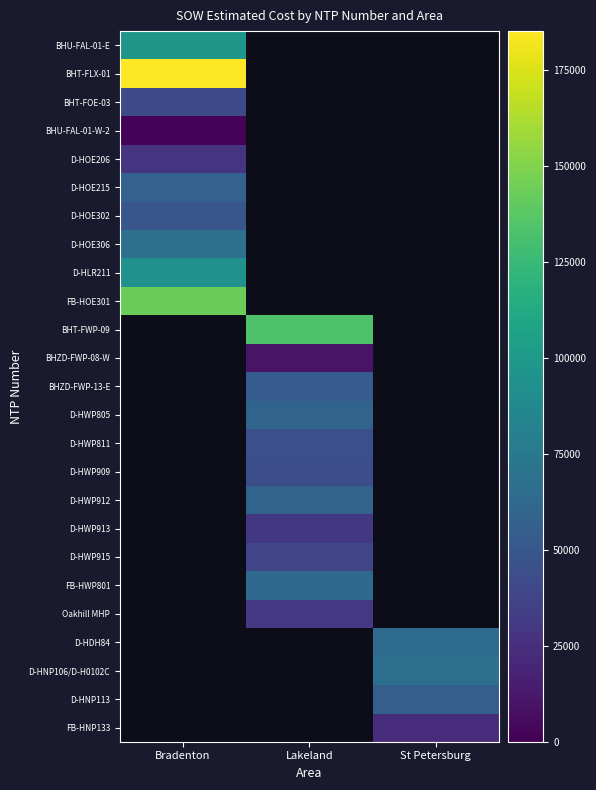

At which category does the chart reach its minimum across all series?

Bradenton